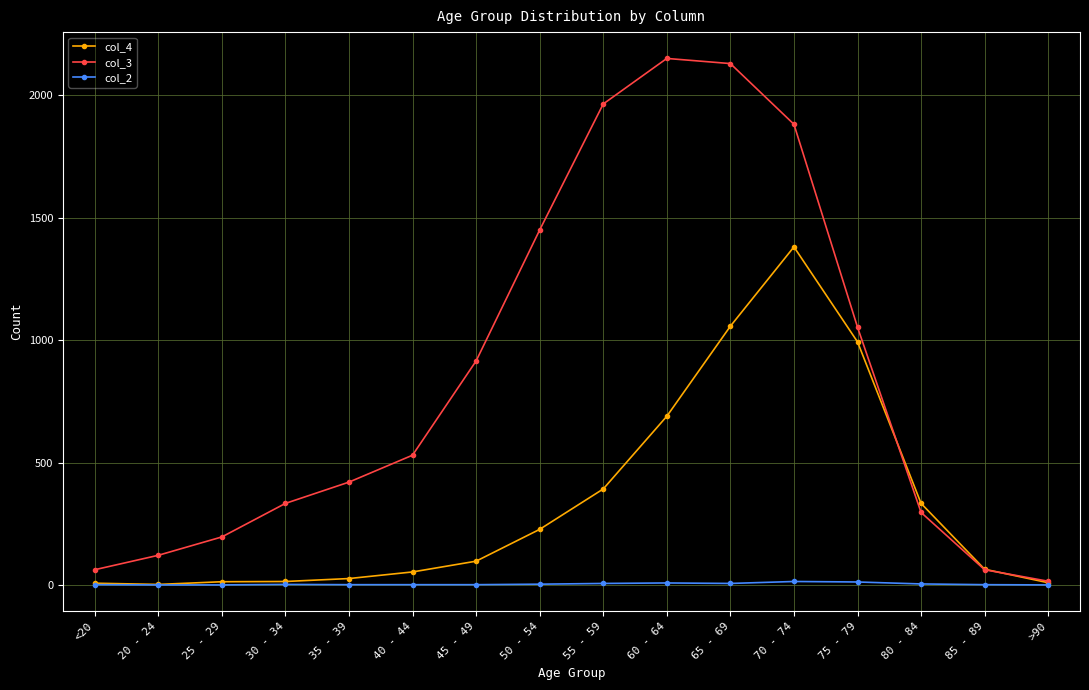

What is the difference between the maximum and second lowest values in the col_4 series?

1374